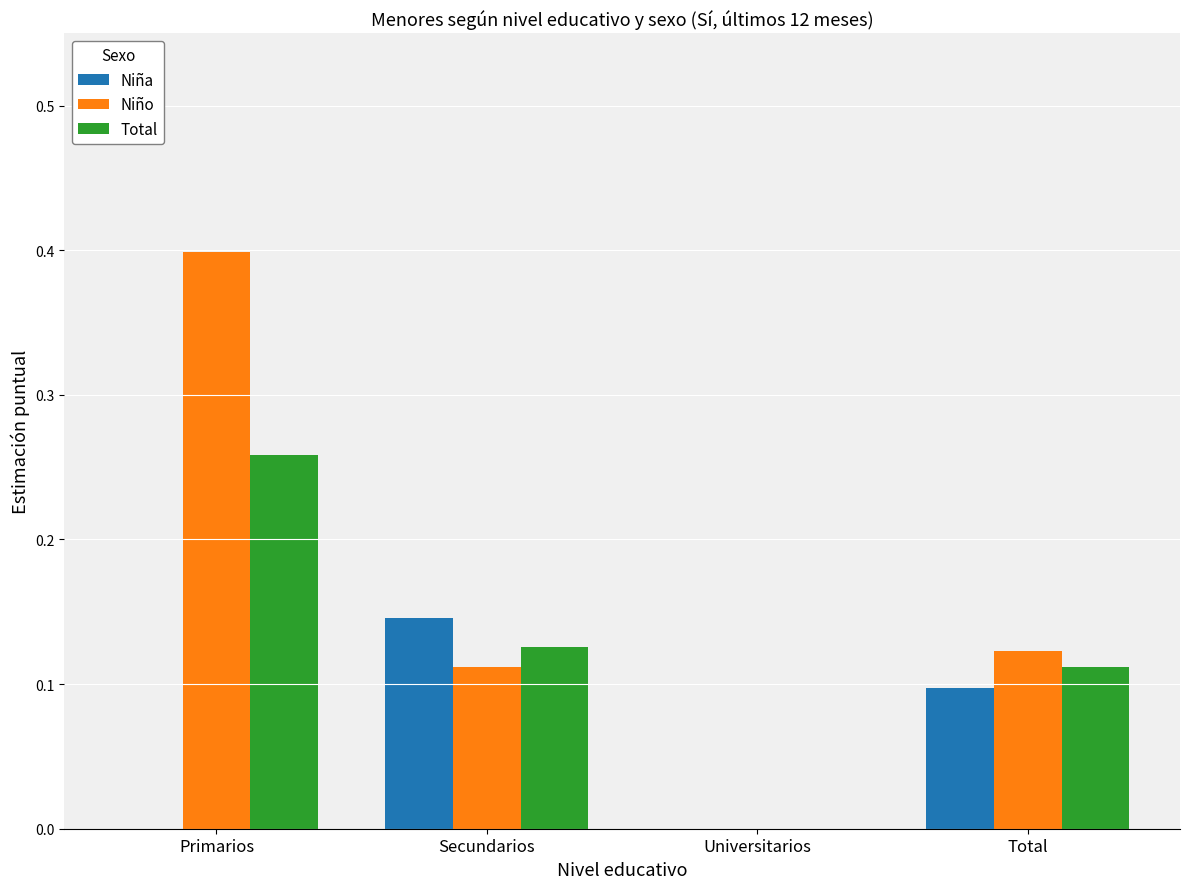

Which series has the largest total across all categories?

Niño